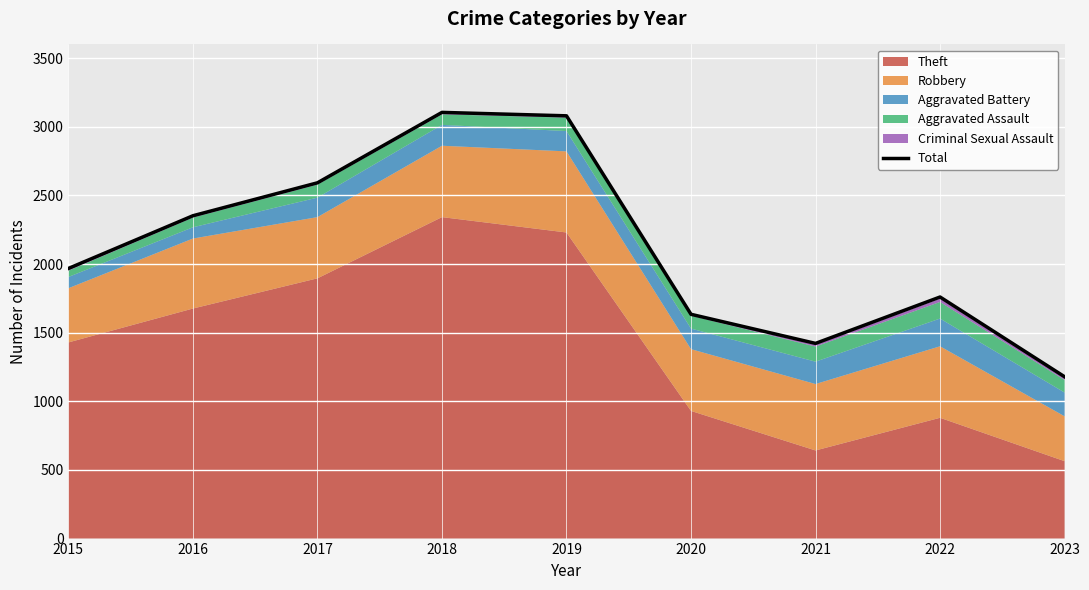

Is it true that the value at 2023 is 347?

False